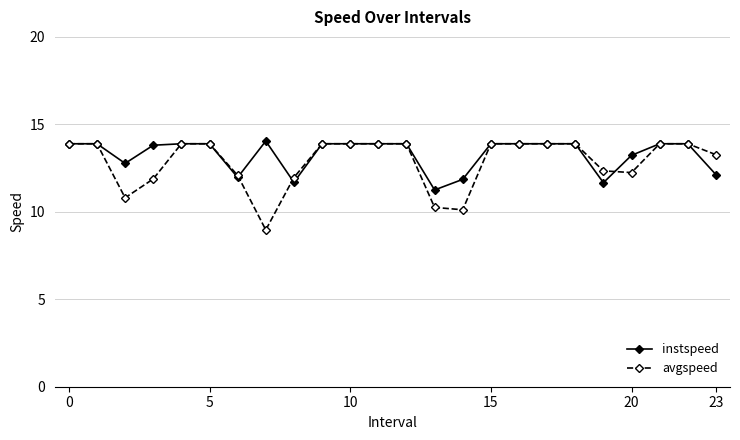

How many data points in avgspeed are less than 13?

9